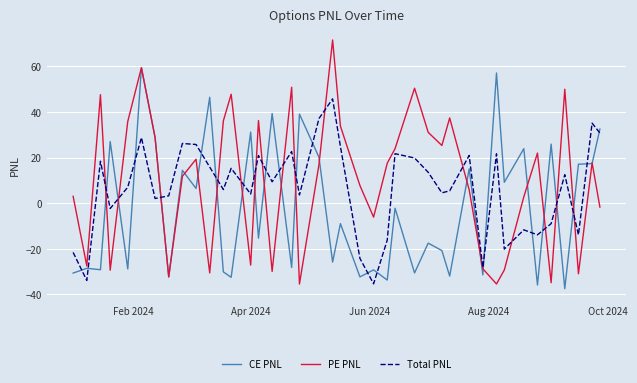

Rank the series by their maximum value, from lowest to highest.

Total PNL, CE PNL, PE PNL